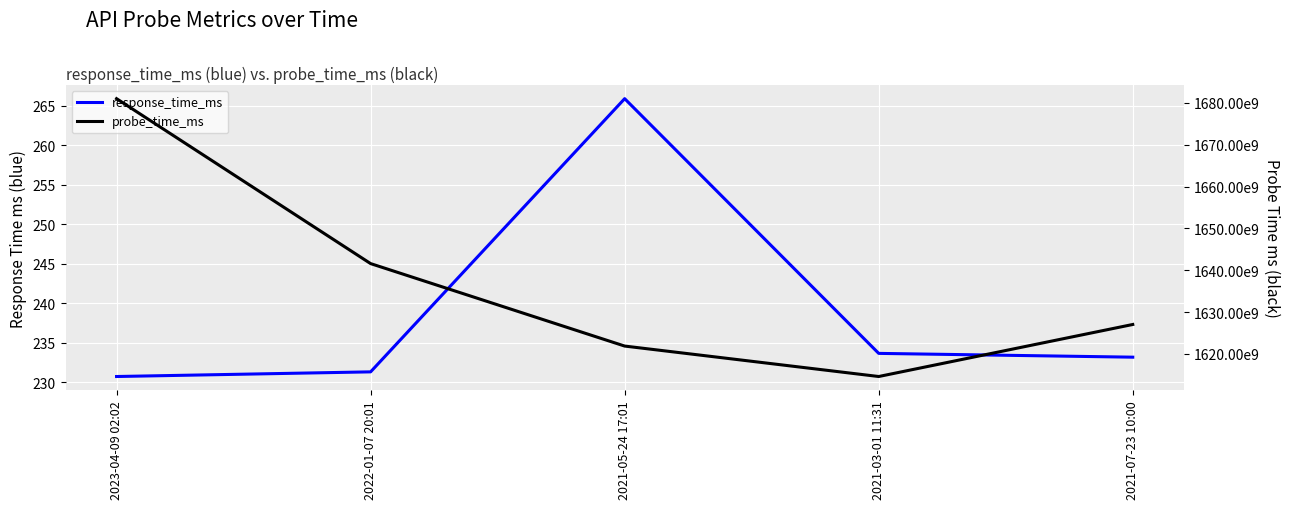

True or false: response_time_ms and probe_time_ms intersect in this chart.

False